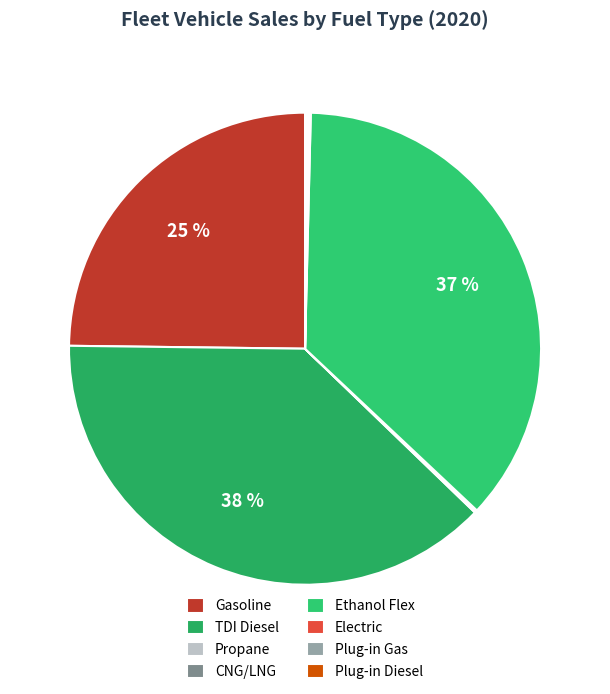

What percentage is NOT represented by CNG/LNG?

99.9%